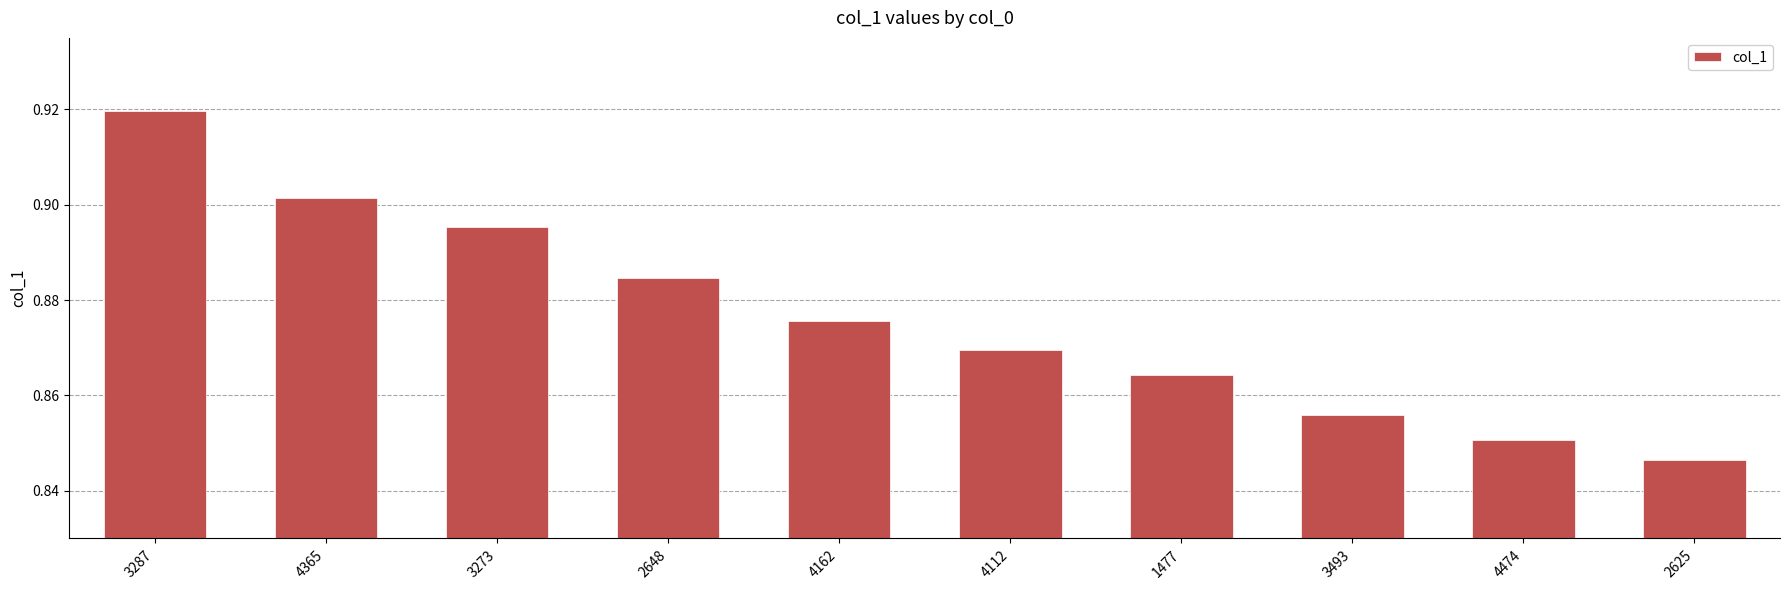

Which label corresponds to the smallest value in the chart?

2625